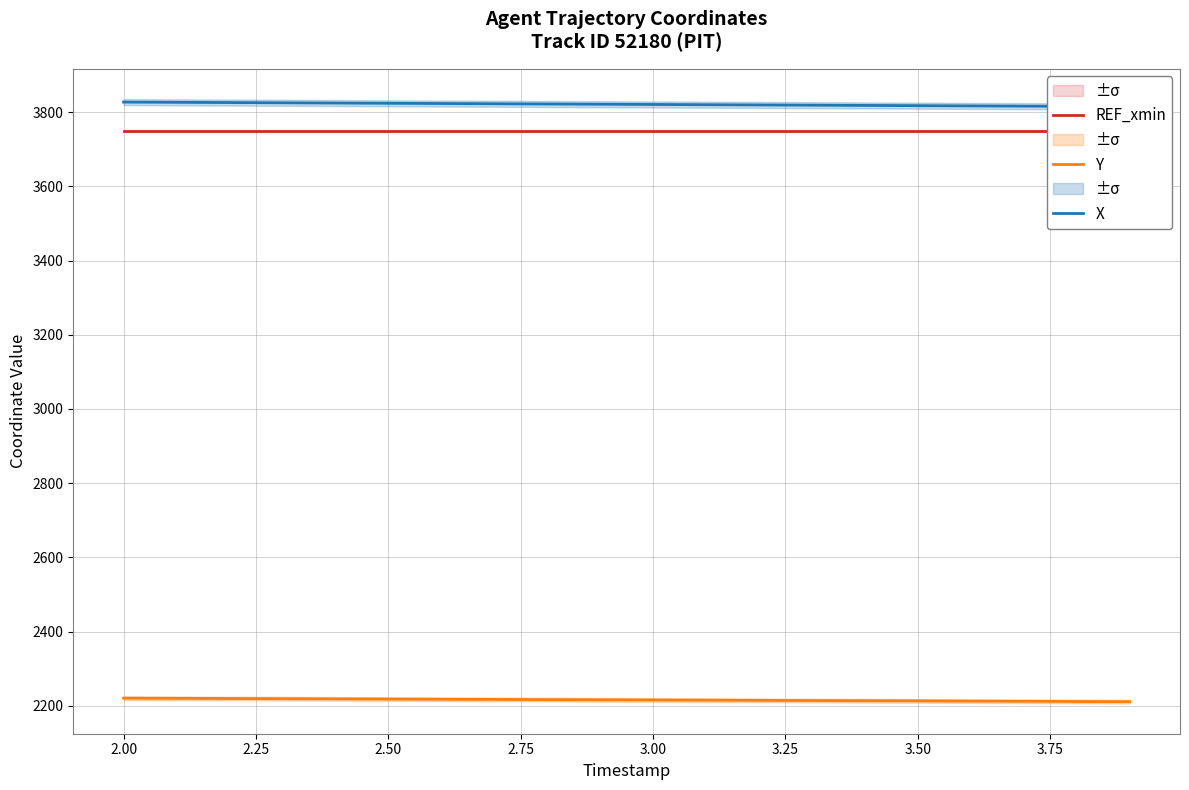

The value of Y at 3.50 is 1250.3. True or false?

False